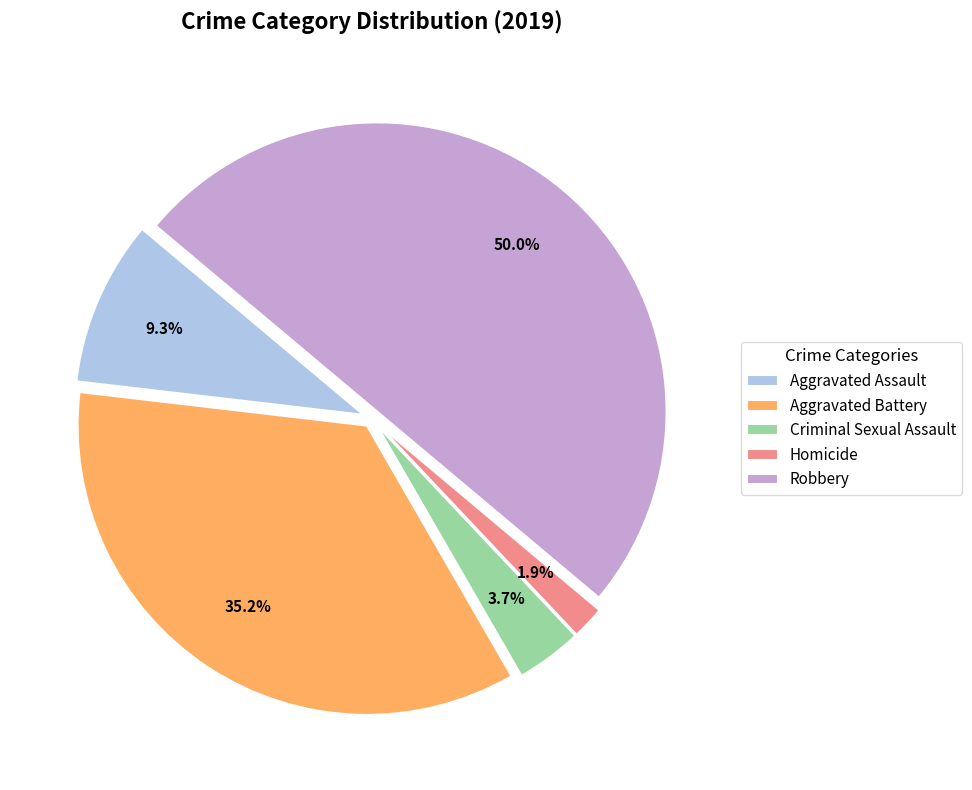

To the nearest percent, what portion does Homicide represent?

2%